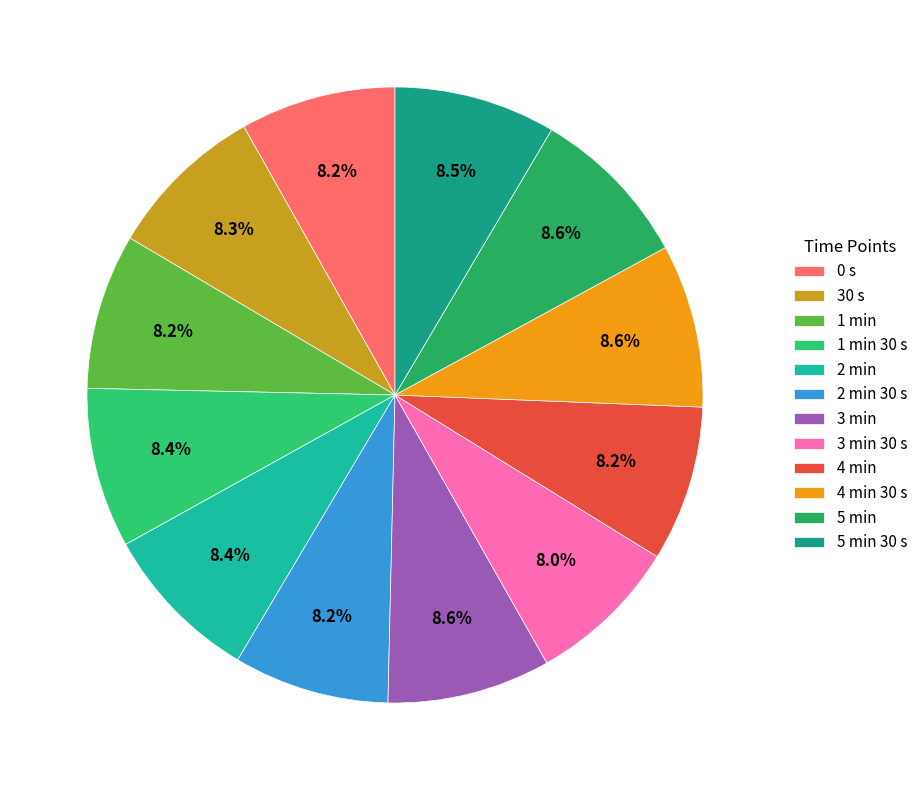

True or false: 1 min accounts for 17% of the total.

False